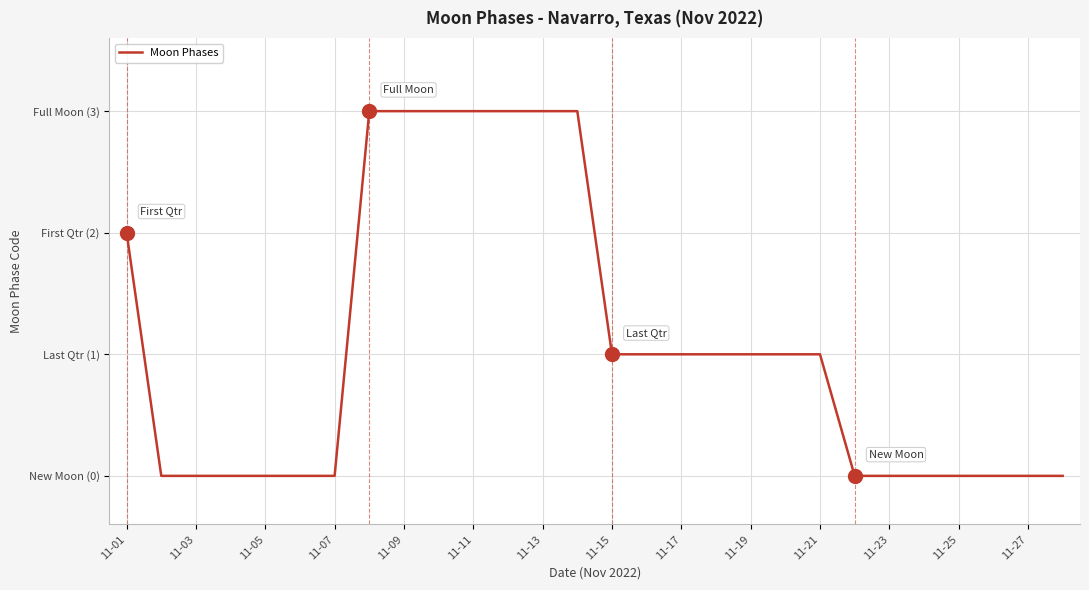

Is this an area chart (filled region under the line)?

No